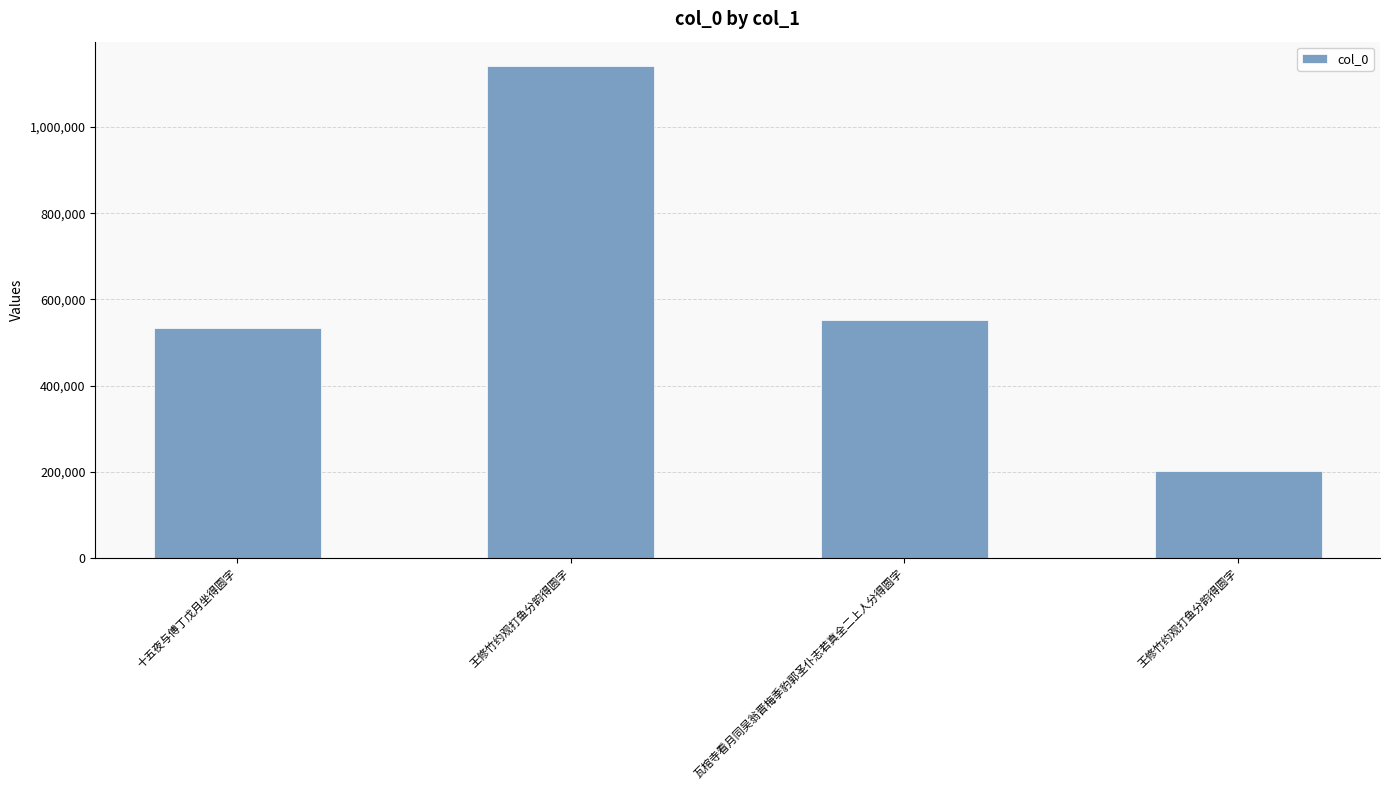

At which category does the chart reach its minimum across all series?

王修竹约观打鱼分韵得圆字